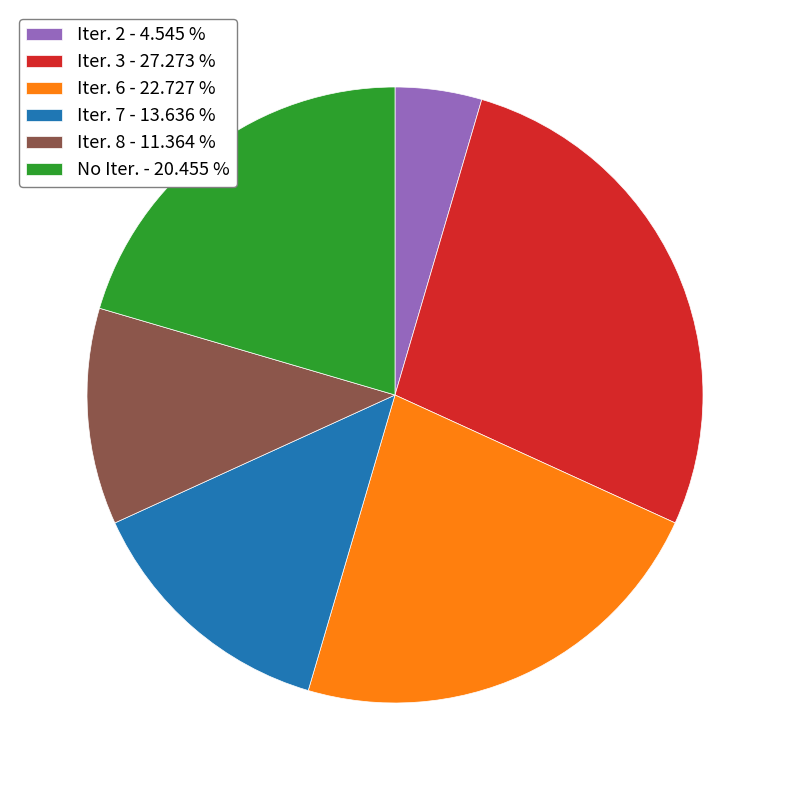

Which slice is the largest?

Iter. 3